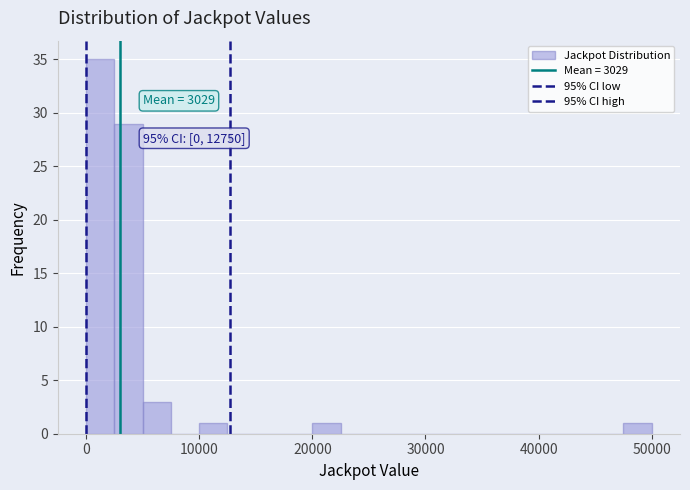

Around what value on the x-axis is the tallest bar? Give the approximate position of its centre, as read against the axis.

1000